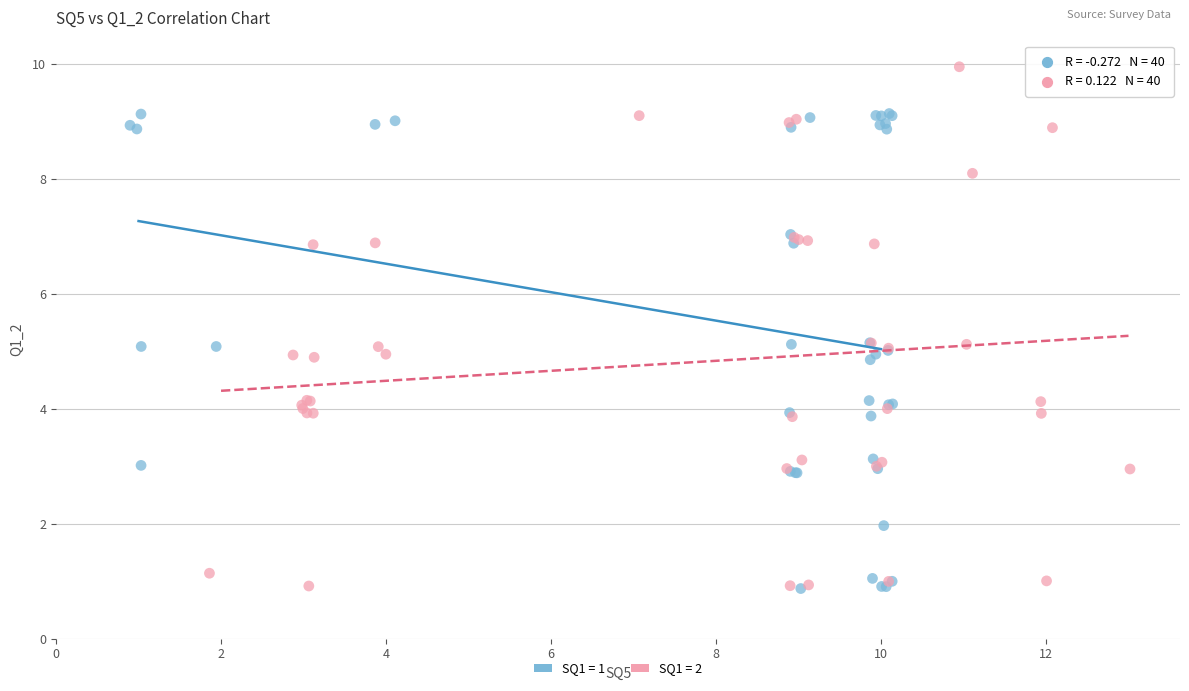

Which series has the largest Y range (max minus min)?

SQ1 = 2